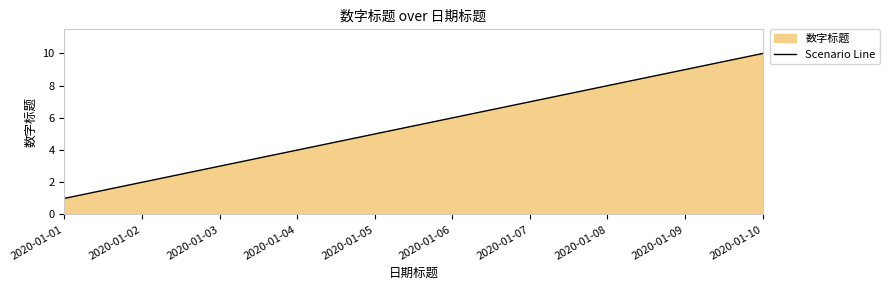

True or false: there are more than 0 points higher than both neighbors.

False